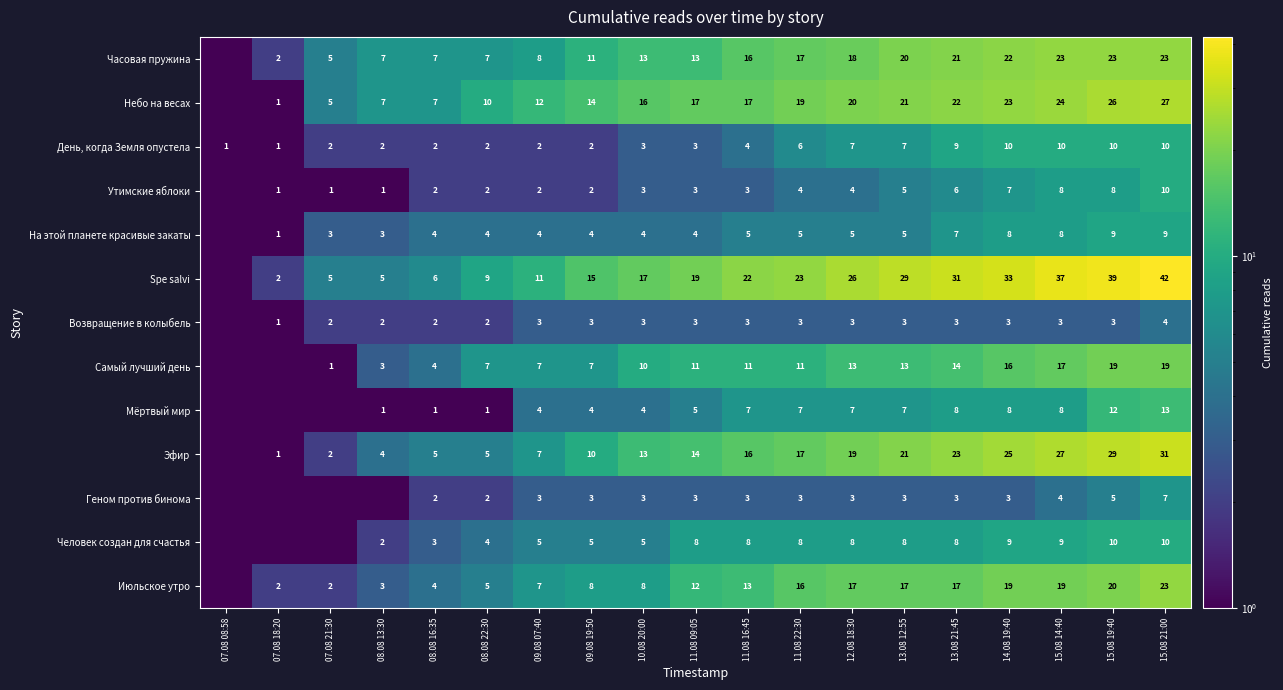

The value of Эфир at 07.08 21:30 is 2.0. True or false?

True